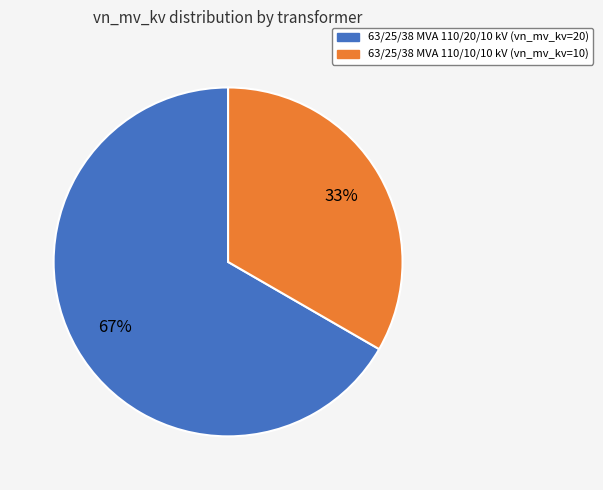

Which slice is the smallest?

63/25/38 MVA 110/10/10 kV